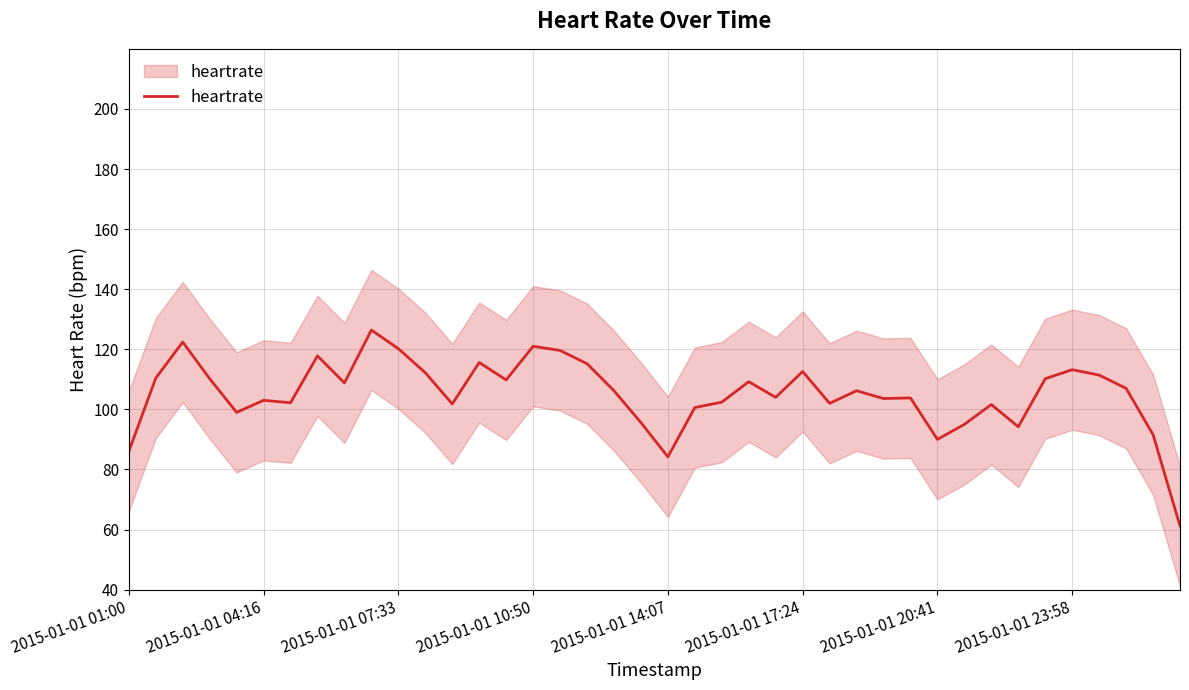

Count the number of data series in this chart.

1